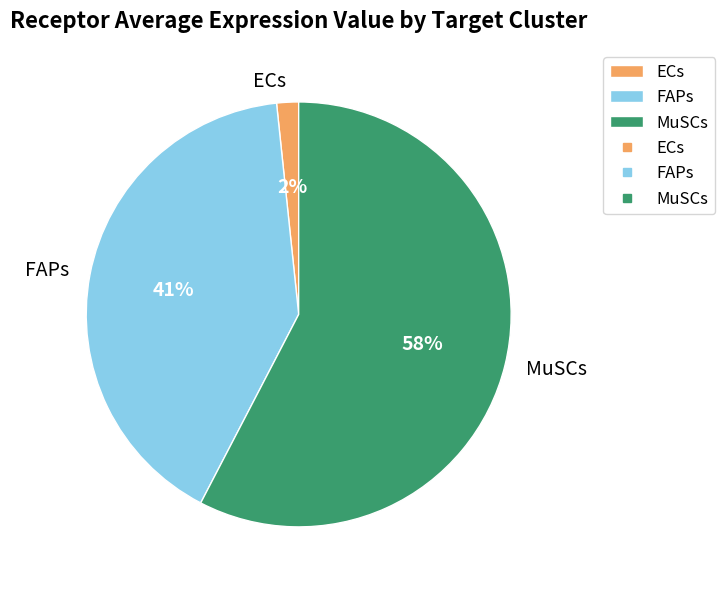

How many slices are in this pie chart?

3